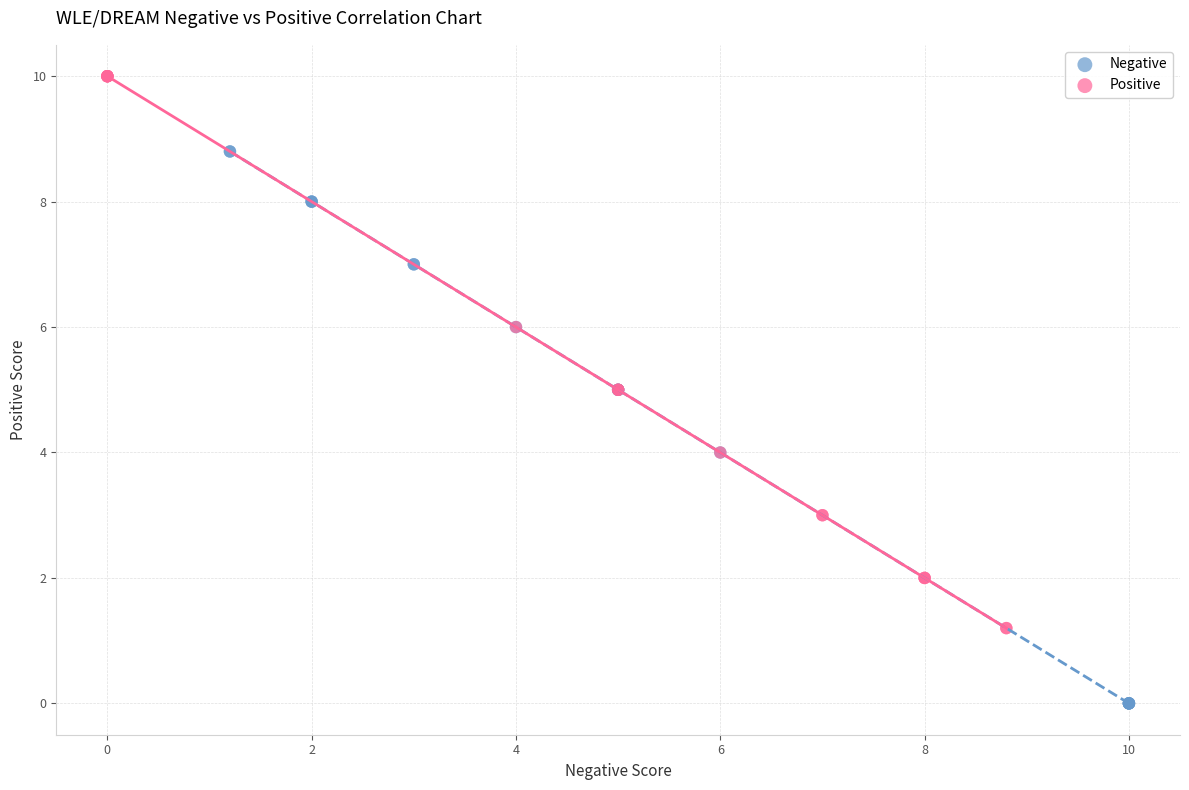

Which series reaches the maximum Y coordinate?

Positive